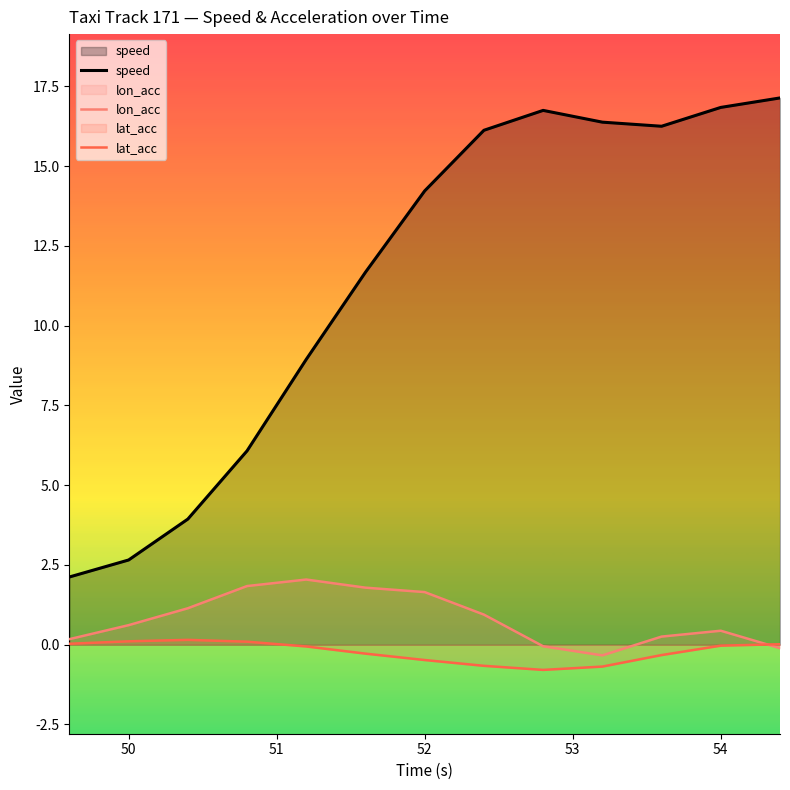

The speed series shows 7.2 at 52. True or false?

False